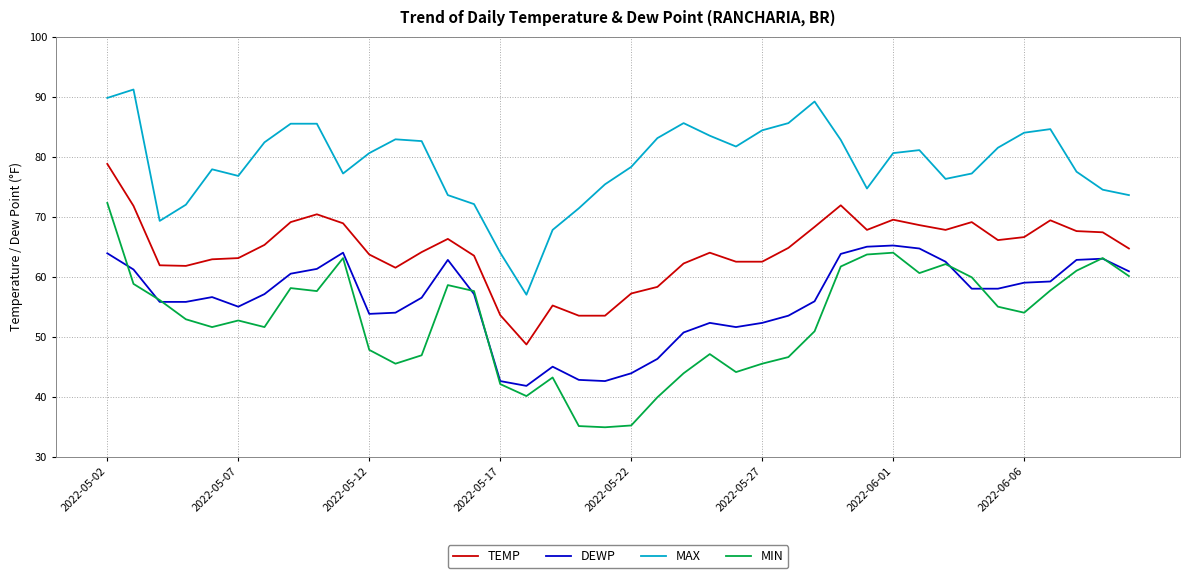

True or false: DEWP and TEMP cross at least once.

False